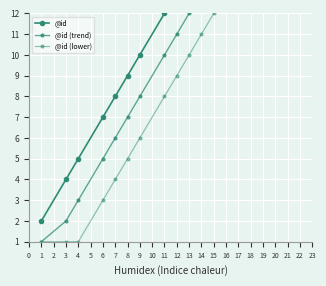

Rank the categories by @id (lower) value from highest to lowest.

20, 19, 18, 17, 16, 15, 14, 13, 12, 11, 9, 8, 7, 6, 1, 3, 4